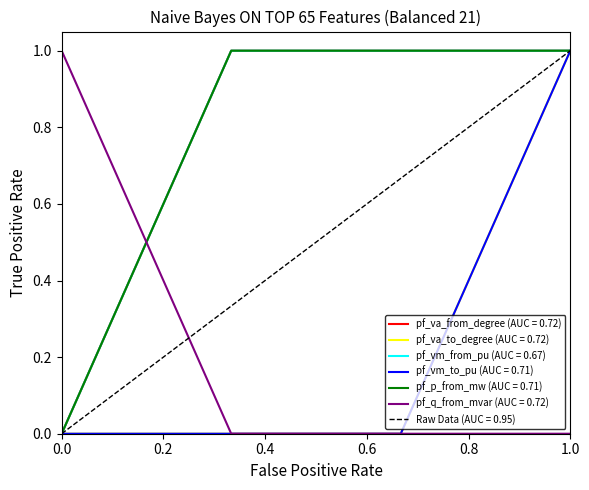

True or false: pf_q_from_mvar and pf_vm_from_pu cross at least once.

True